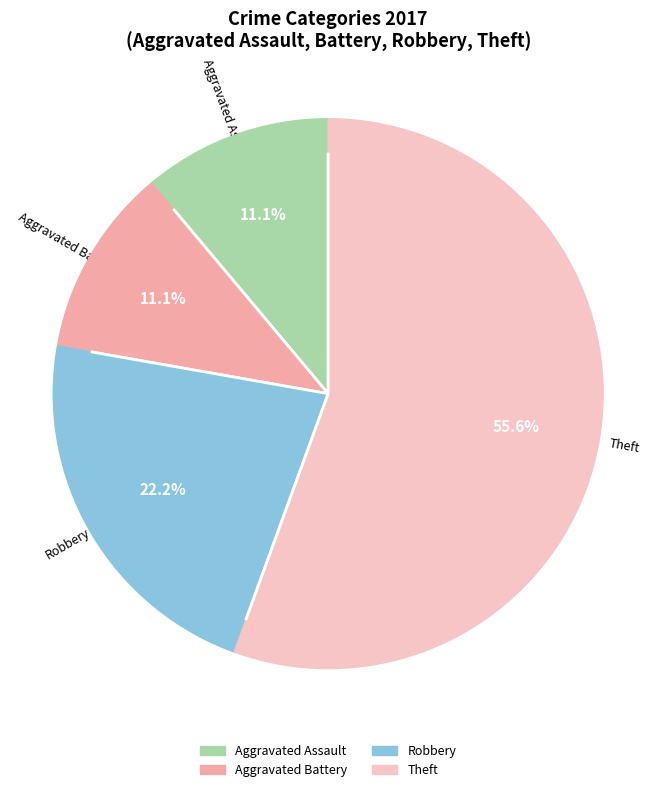

What percentage is the Aggravated Assault slice, to the nearest percent?

11%